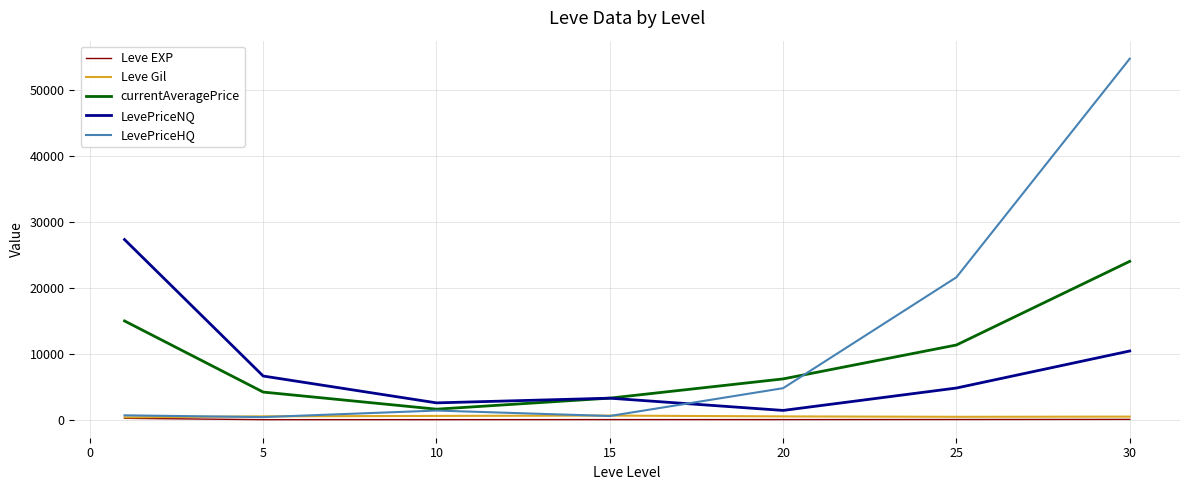

What are all the series names shown in the legend?

Leve EXP, Leve Gil, currentAveragePrice, LevePriceNQ, LevePriceHQ